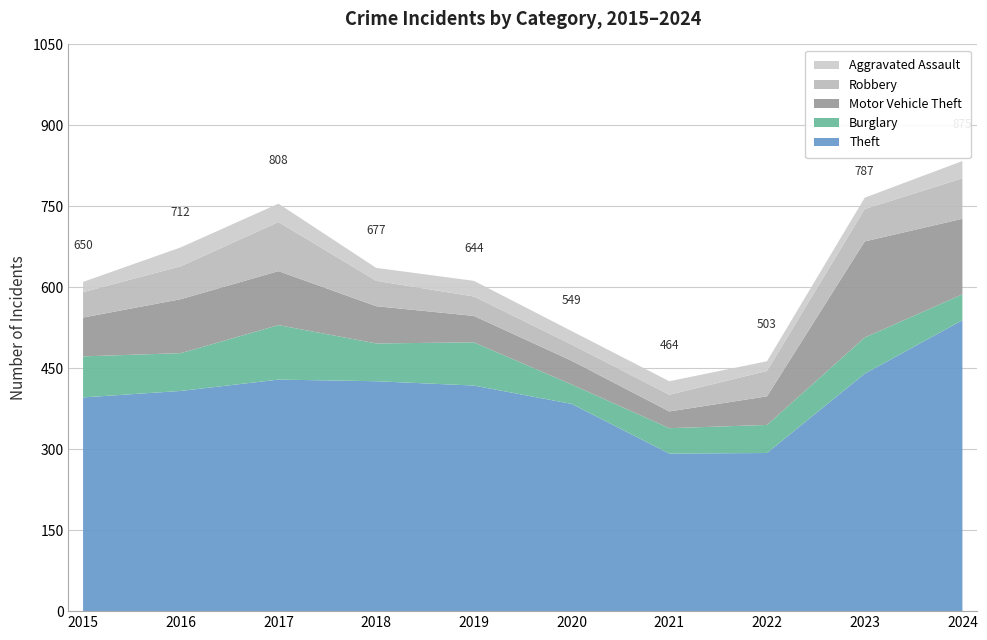

Reading left to right, list all the values displayed in this chart.

Theft: 2015=396	2016=408	2017=429	2018=426	2019=418	2020=384	2021=292	2022=293	2023=440	2024=539
Burglary: 2015=76	2016=70	2017=101	2018=70	2019=80	2020=36	2021=47	2022=52	2023=67	2024=48
Motor Vehicle Theft: 2015=72	2016=100	2017=100	2018=69	2019=49	2020=44	2021=31	2022=53	2023=178	2024=140
Robbery: 2015=47	2016=61	2017=91	2018=47	2019=36	2020=30	2021=31	2022=47	2023=60	2024=75
Aggravated Assault: 2015=19	2016=35	2017=34	2018=24	2019=29	2020=25	2021=25	2022=18	2023=21	2024=32